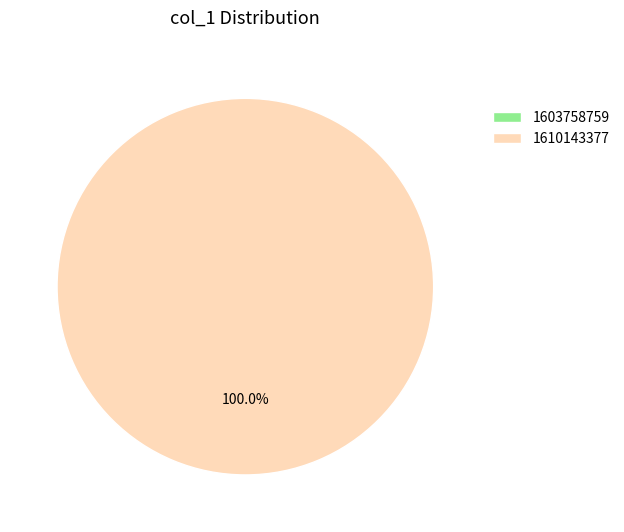

Between 1603758759 and 1610143377, which is larger?

1610143377